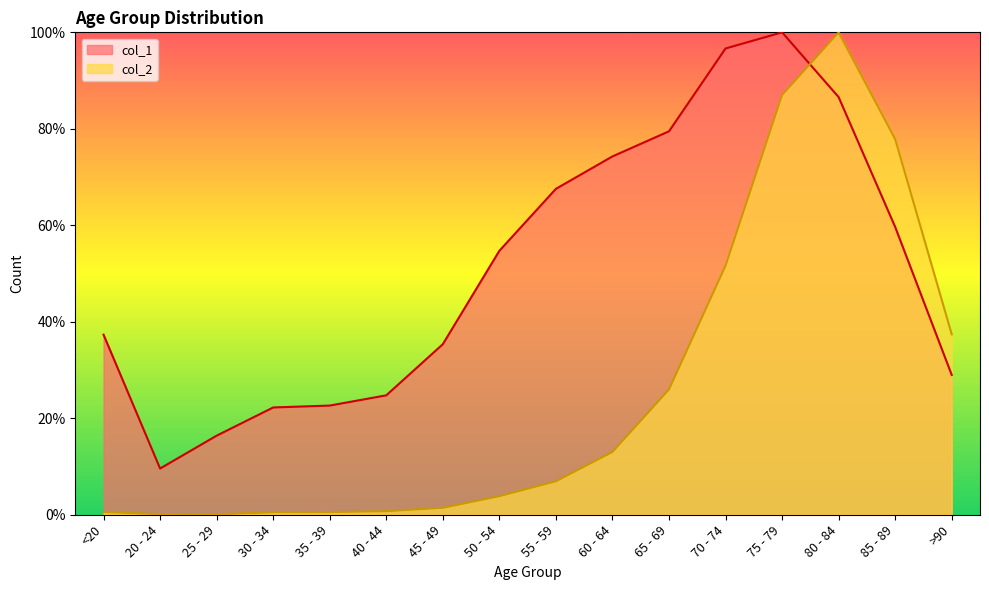

What is the greatest value displayed?

100.0